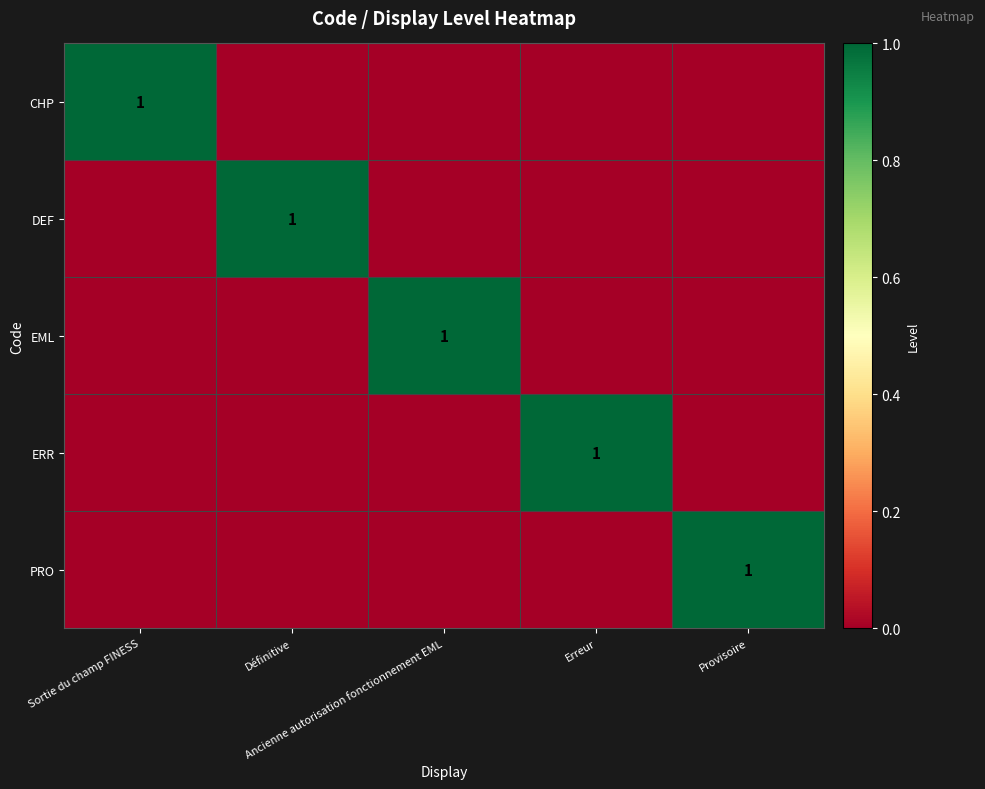

At Définitive, list the series in order from smallest to largest.

CHP, EML, ERR, PRO, DEF